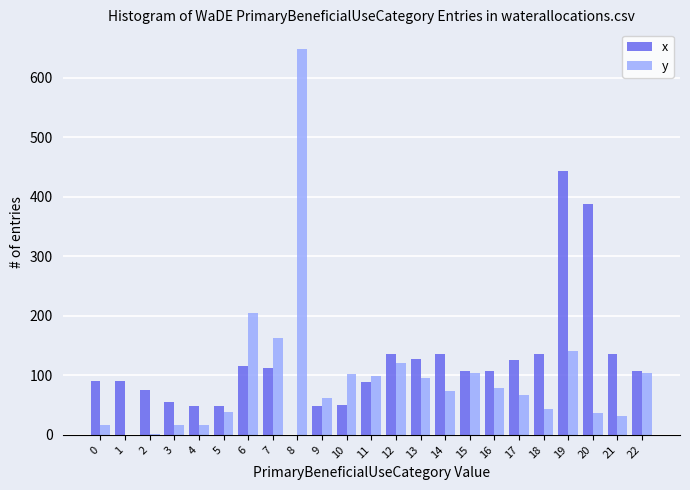

At which category is the sum across all series the highest?

8